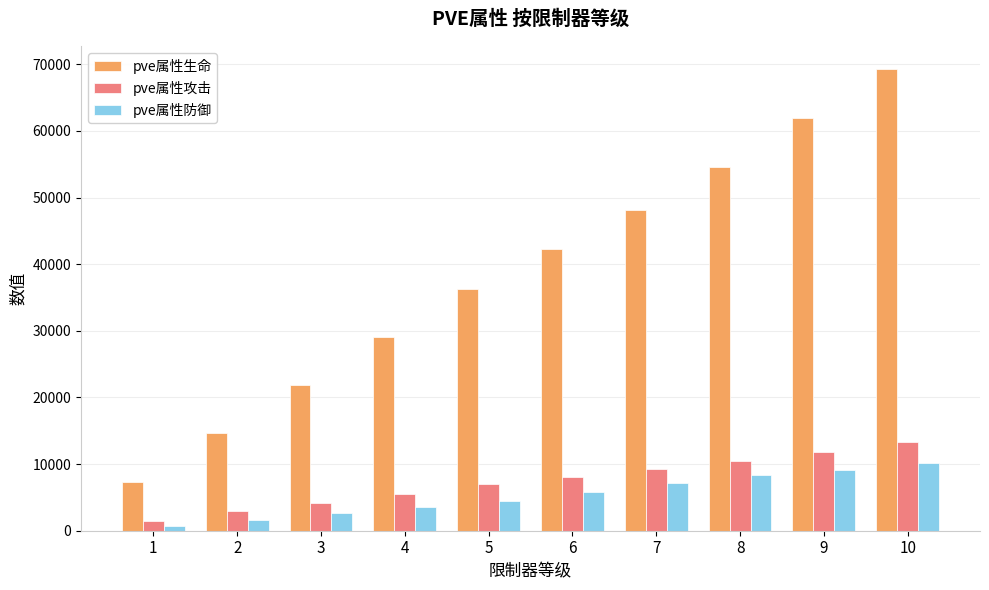

How many data points does each series have?

10